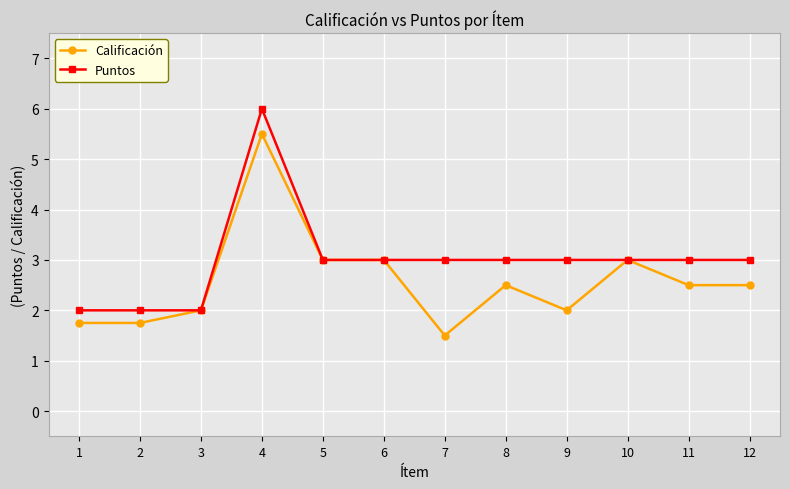

How many lines are shown in the chart?

2